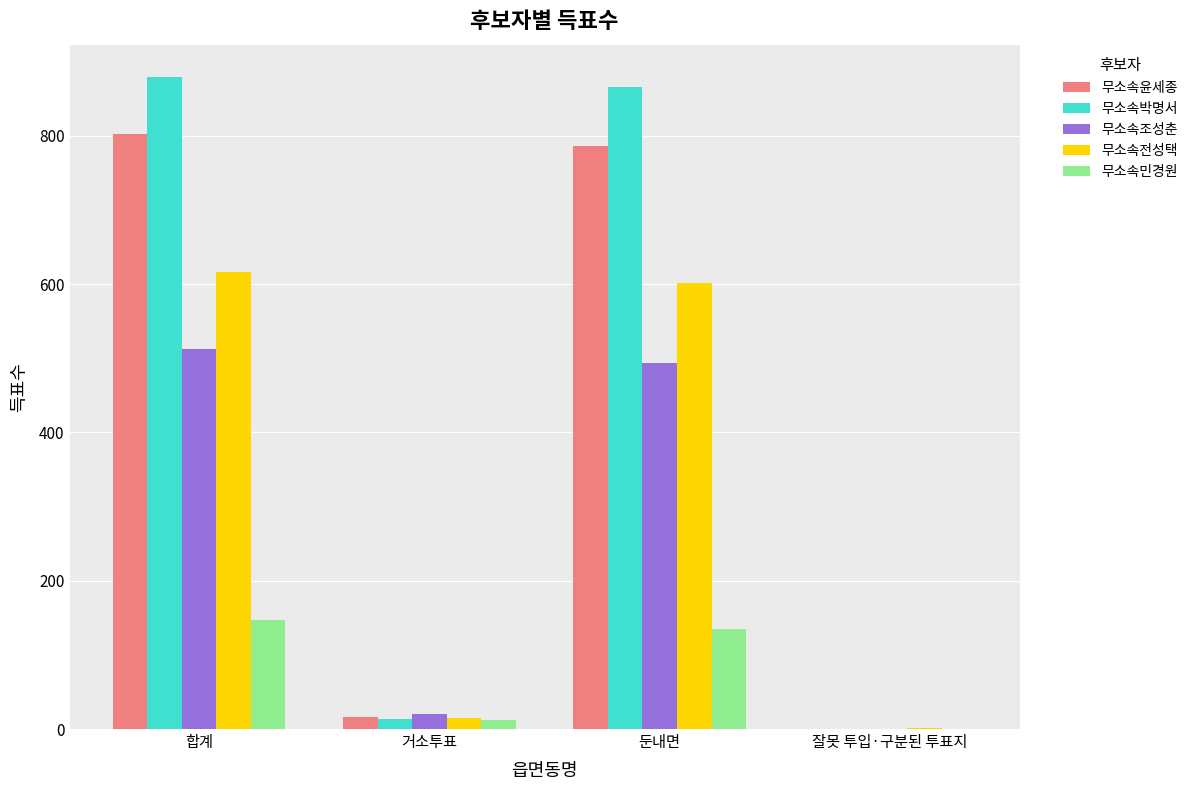

Is the value of 무소속전성택 at 합계 greater than the value of 무소속민경원 at 거소투표?

Yes